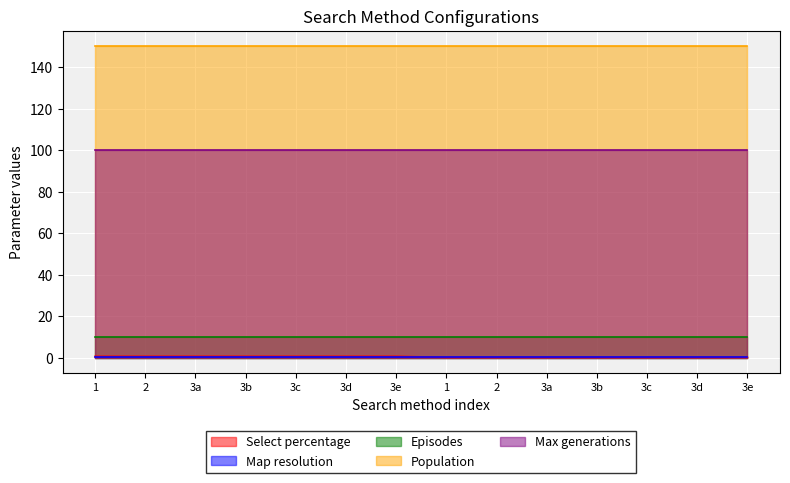

Which category has the highest value in the Max generations series?

1